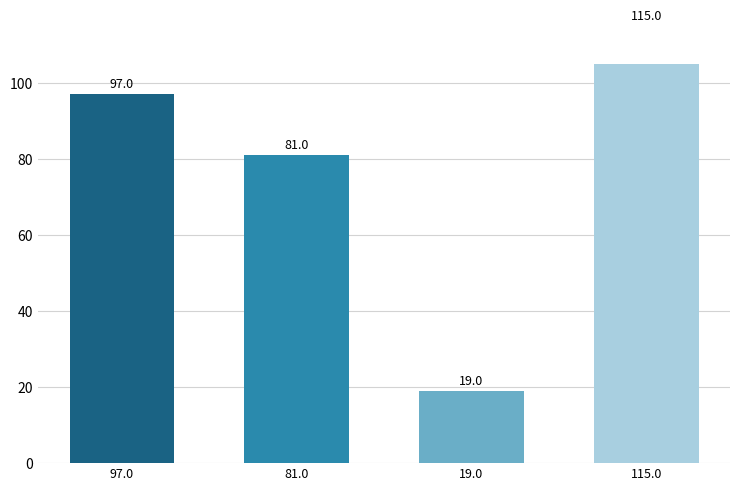

What is the average value?

78